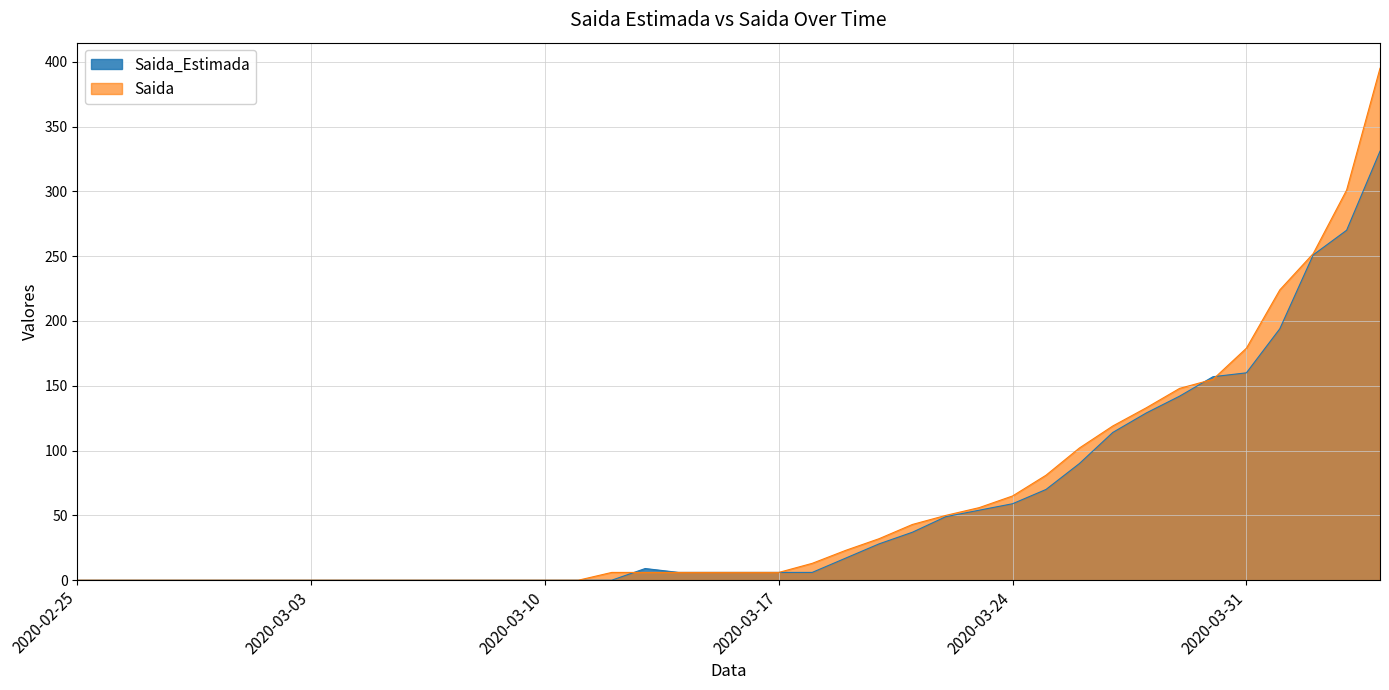

Rank the series by their maximum value, from lowest to highest.

Saida_Estimada, Saida